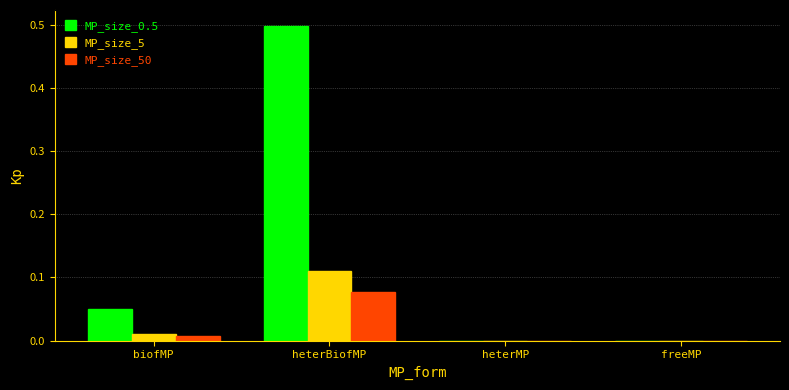

The value of MP_size_5 at freeMP is 0.0. True or false?

True